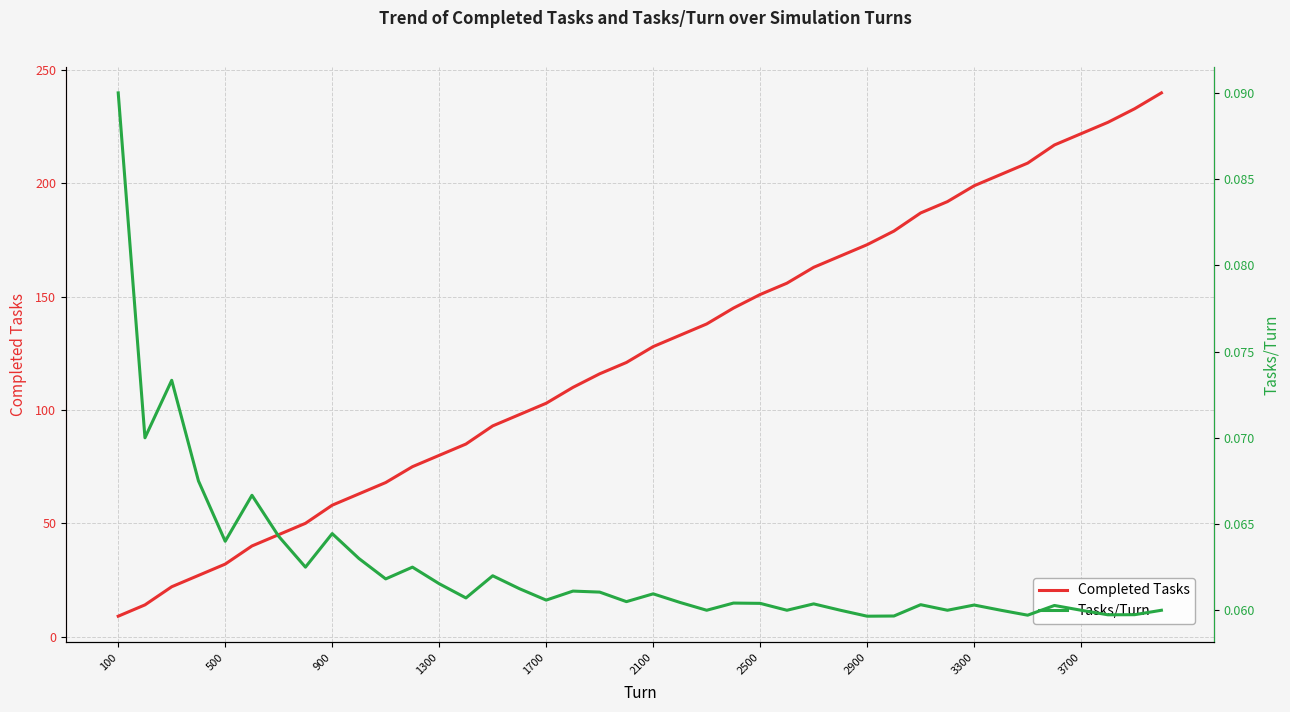

Which series has the widest spread of values?

Completed Tasks